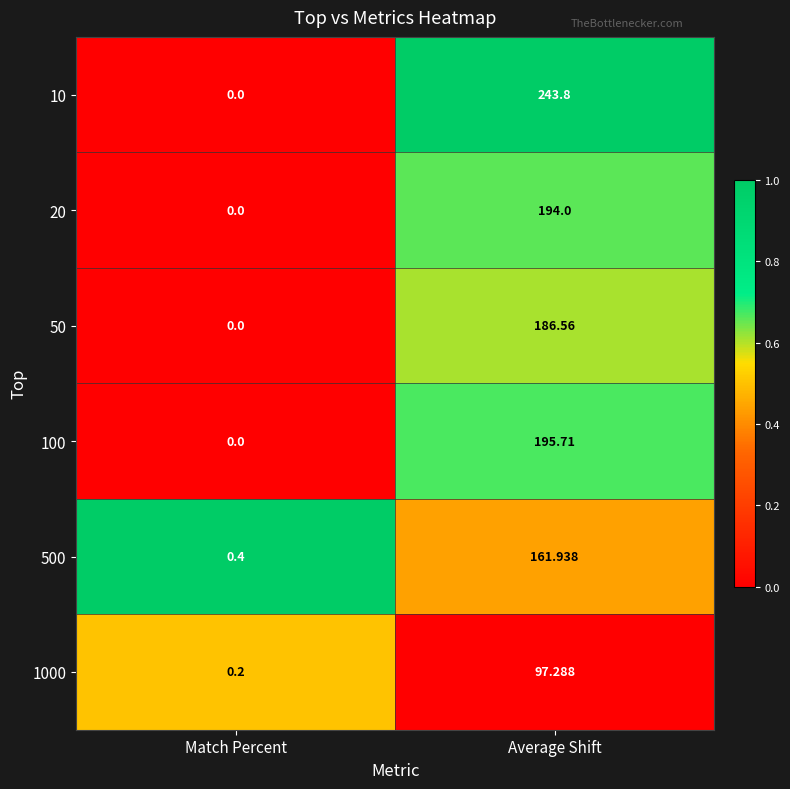

Which series changed the most between Match Percent and Average Shift?

10